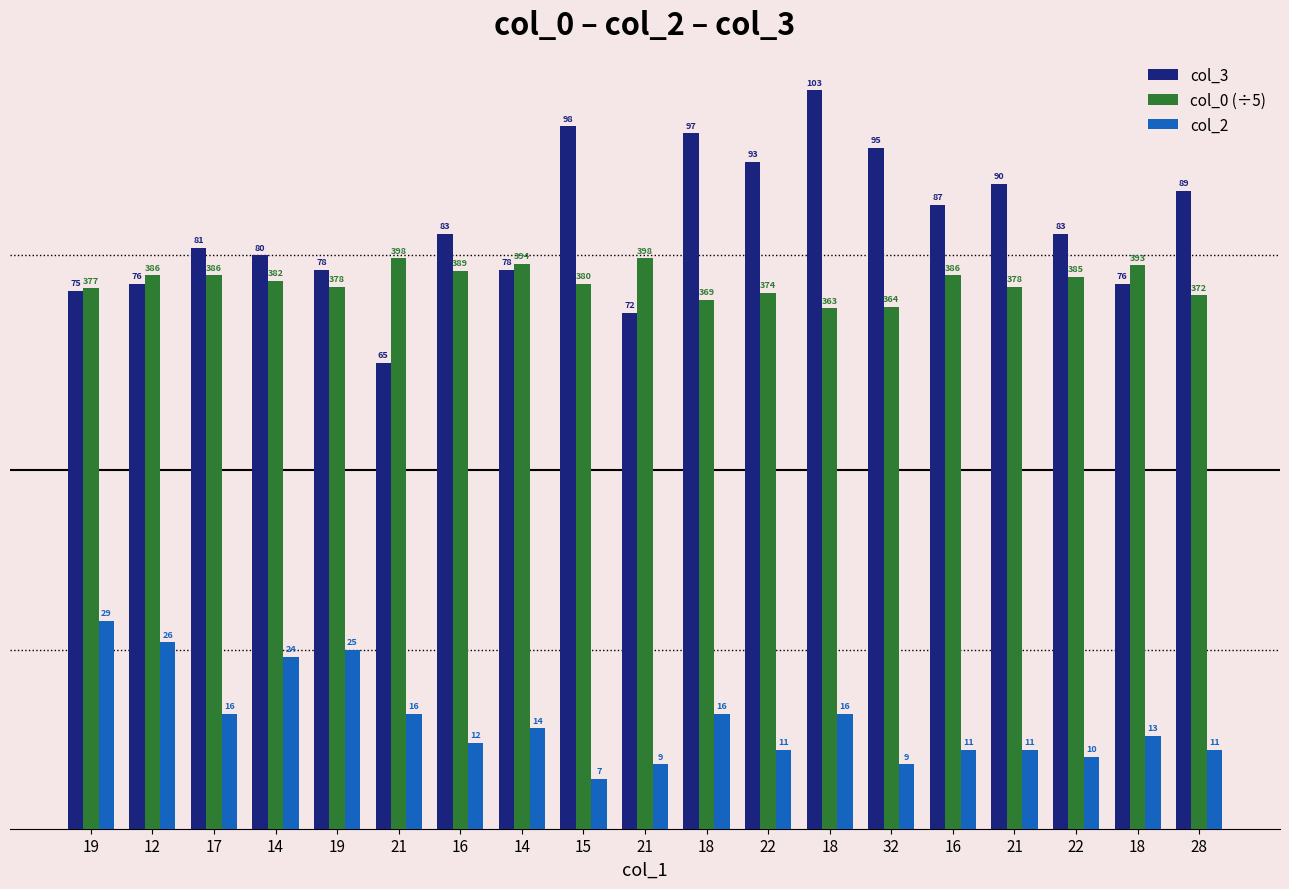

List the labels in order of col_2 value, largest first.

19, 12, 19, 14, 17, 21, 18, 18, 14, 18, 16, 22, 16, 21, 28, 22, 21, 32, 15